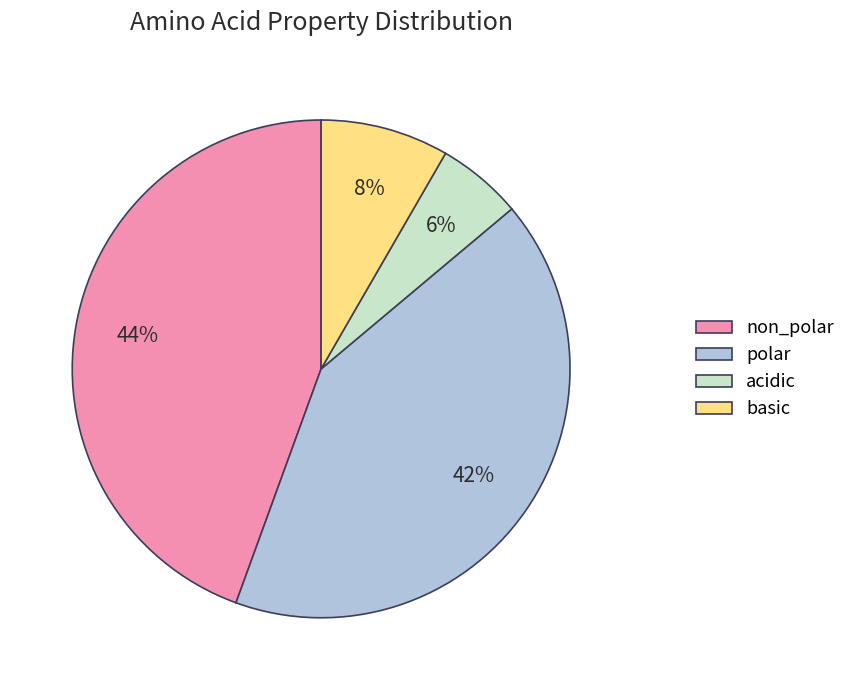

Rank the categories by value from highest to lowest.

non_polar, polar, basic, acidic